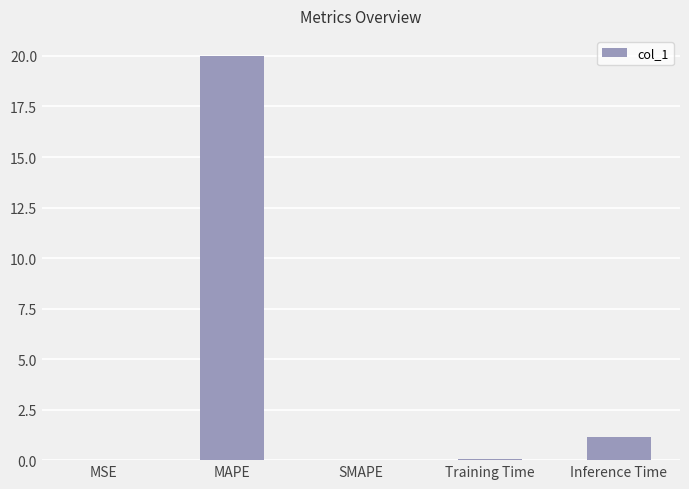

Is it true that the value at Training Time is 0.1?

True